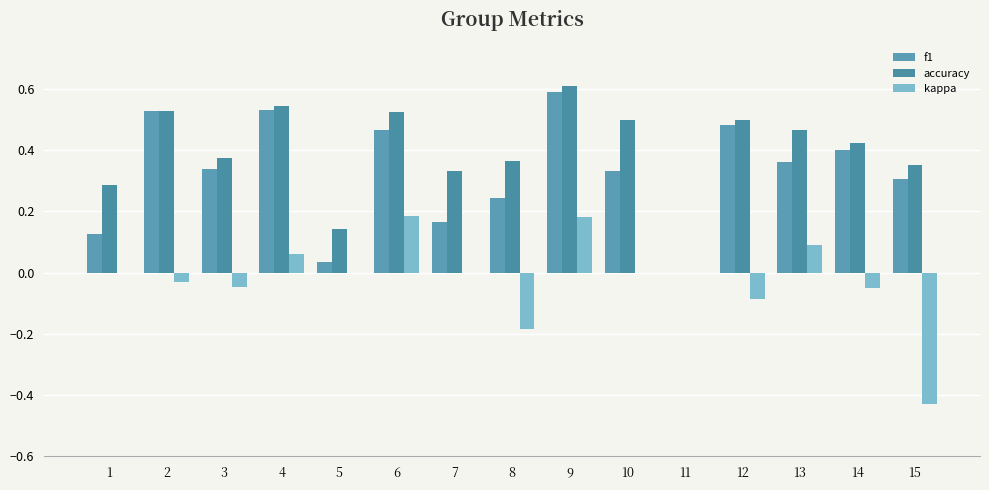

What are all the series names shown in the legend?

f1, accuracy, kappa